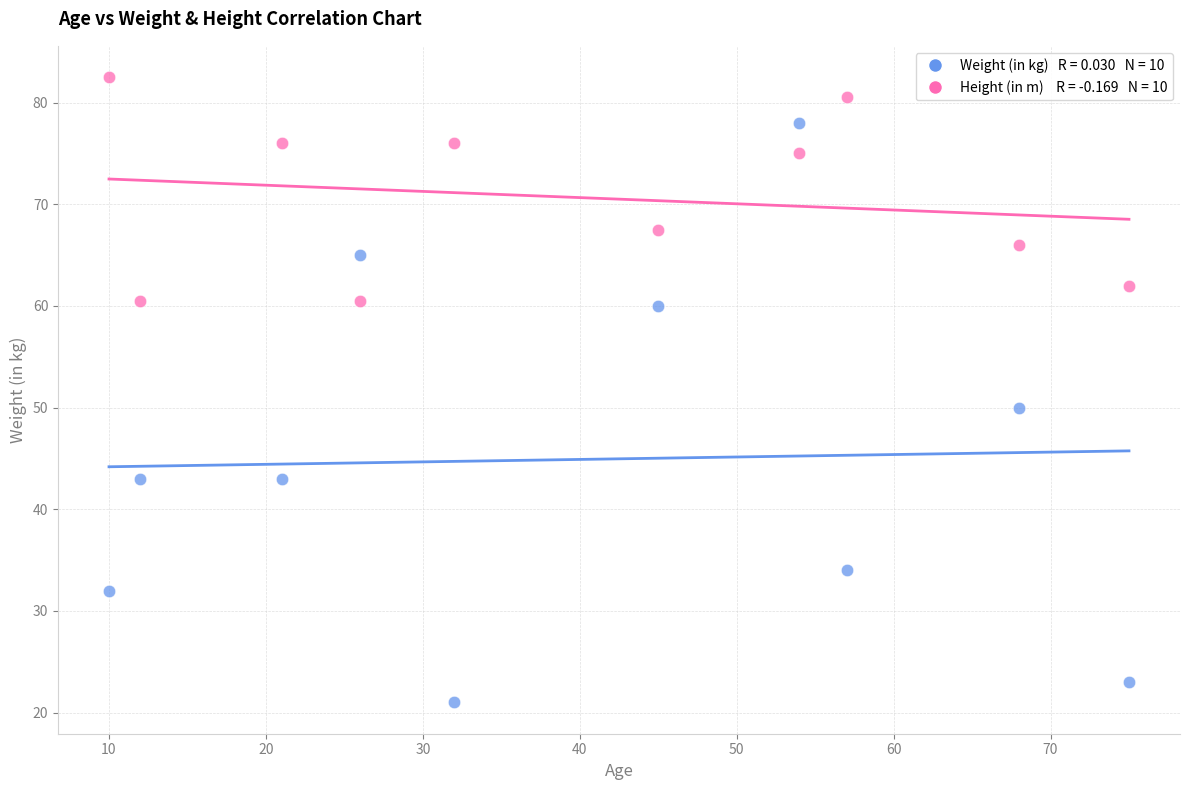

Across all data points, what is the range of Y values (max minus min)?

61.5